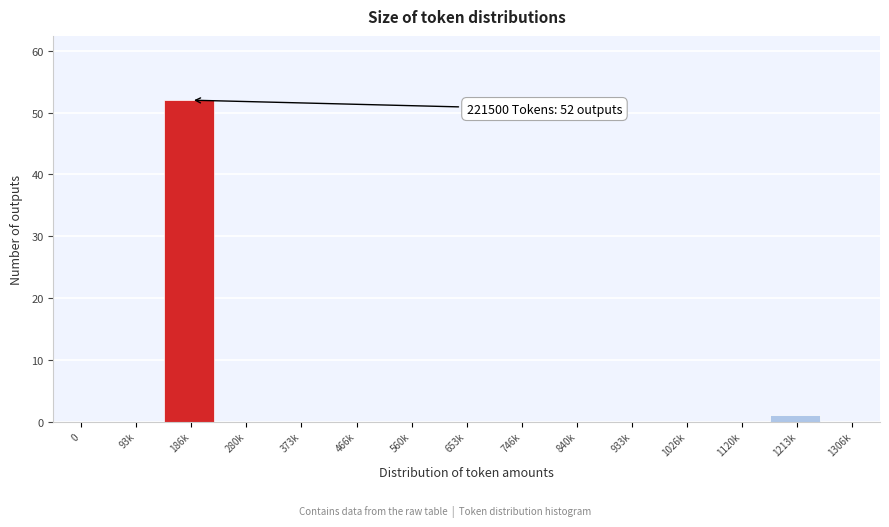

Reading left to right, extract all data points from this chart.

0=0	93k=0	186k=52	280k=0	373k=0	466k=0	560k=0	653k=0	746k=0	840k=0	933k=0	1026k=0	1120k=0	1213k=1	1306k=0